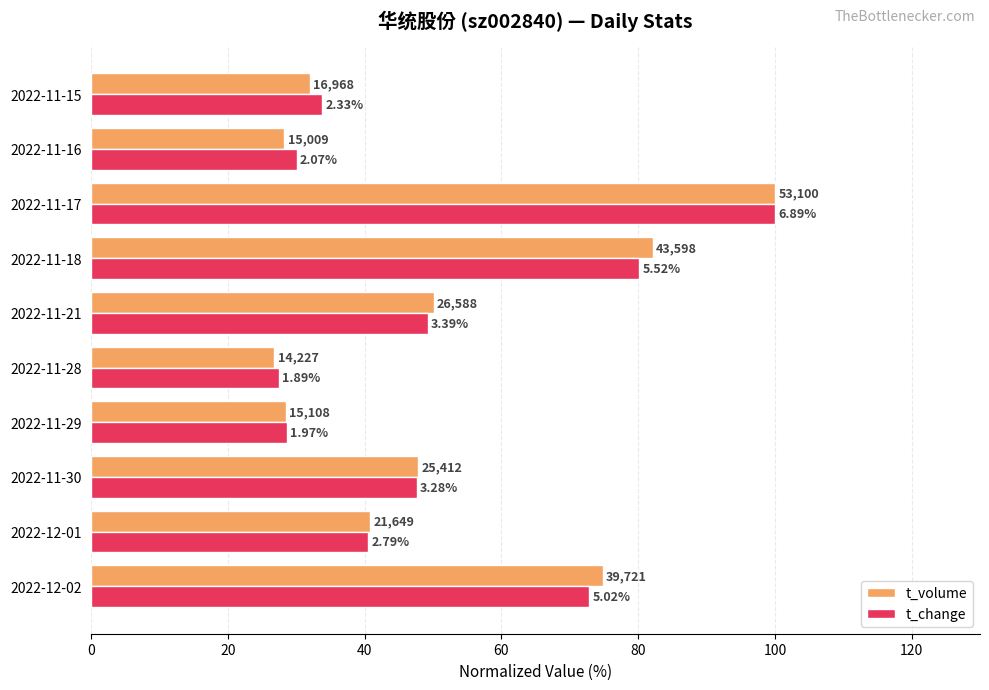

What is the difference between the maximum and second lowest values in the t_change series?

71.4